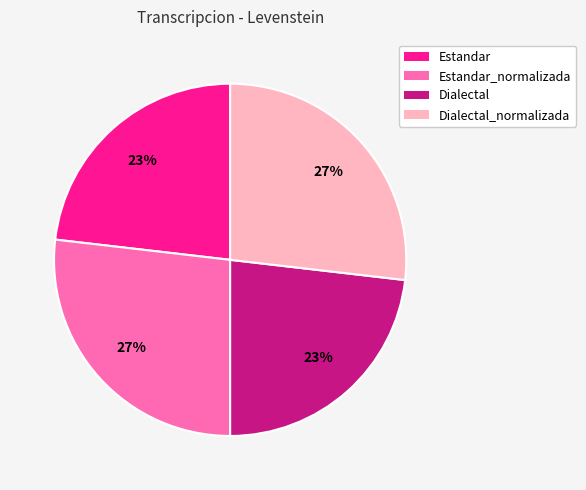

Does Estandar account for over 50% of the chart?

No